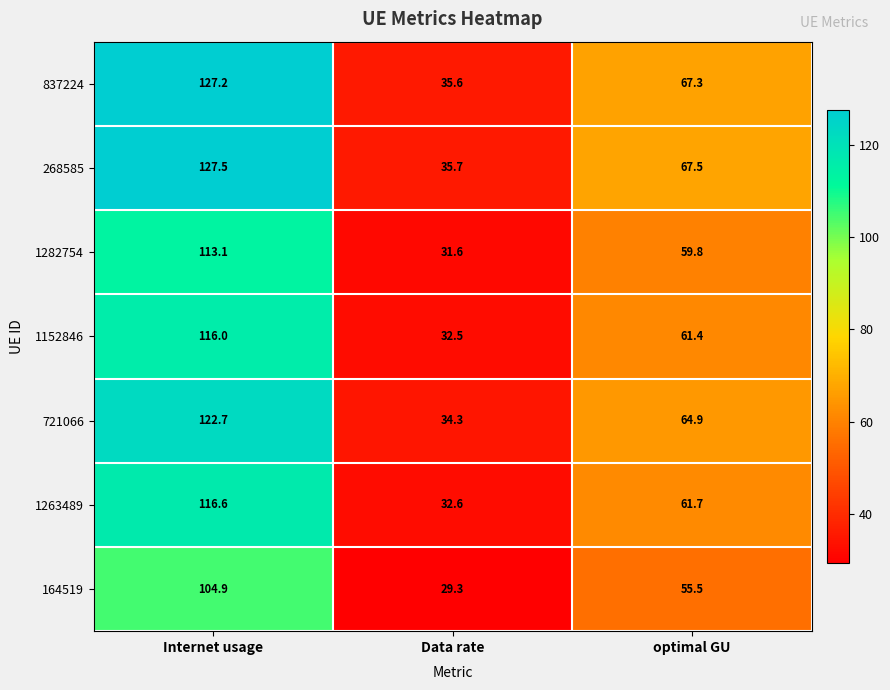

The 1282754 series shows 31.6 at Data rate. True or false?

True